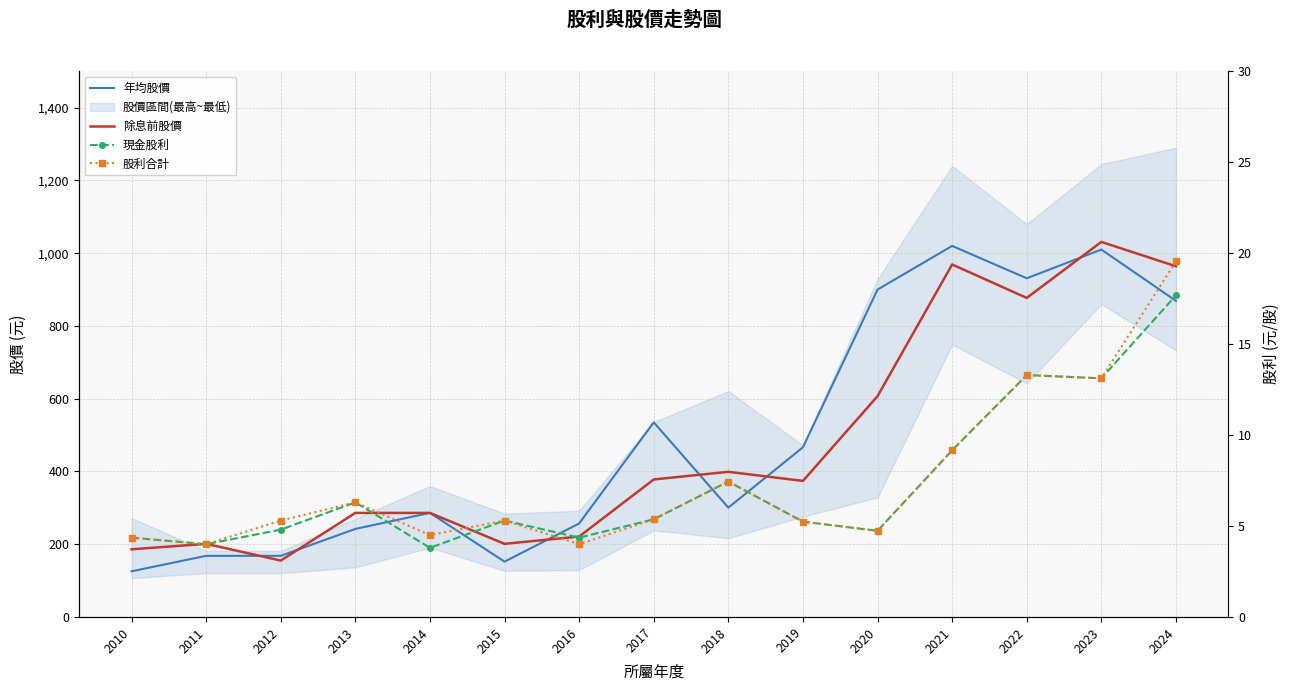

Reading left to right, transcribe all the data shown in this chart.

年均股價: 125.5	168.0	168.0	242.0	286.0	152.0	257.0	535.0	300.5	466.5	900.0	1020.0	931.0	1010.0	869.0
除息前股價: 186.0	201.0	155.0	286.0	286.0	201.0	221.0	378.0	399.0	374.0	607.0	969.0	877.0	1031.0	964.0
現金股利: 4.4	4.0	4.8	6.3	3.8	5.3	4.4	5.4	7.4	5.2	4.7	9.2	13.3	13.1	17.7
股利合計: 4.4	4.0	5.3	6.3	4.5	5.3	4.0	5.4	7.4	5.2	4.7	9.2	13.3	13.1	19.6